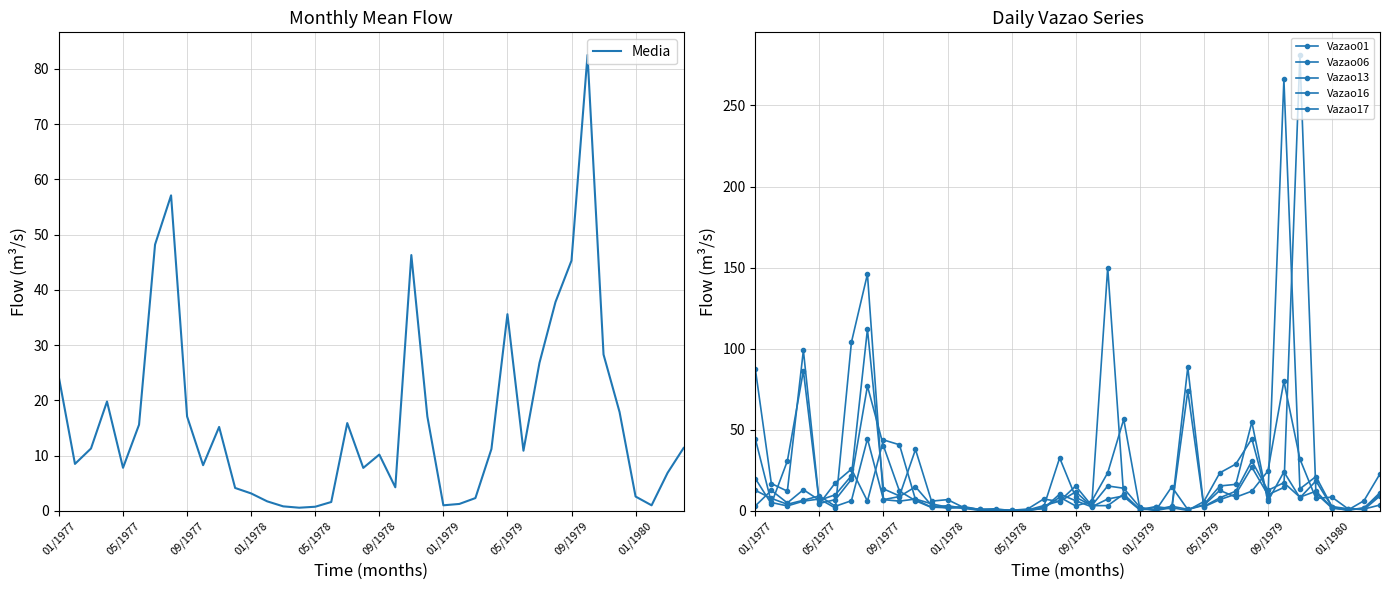

Does the chart display data point markers on the line(s)?

No